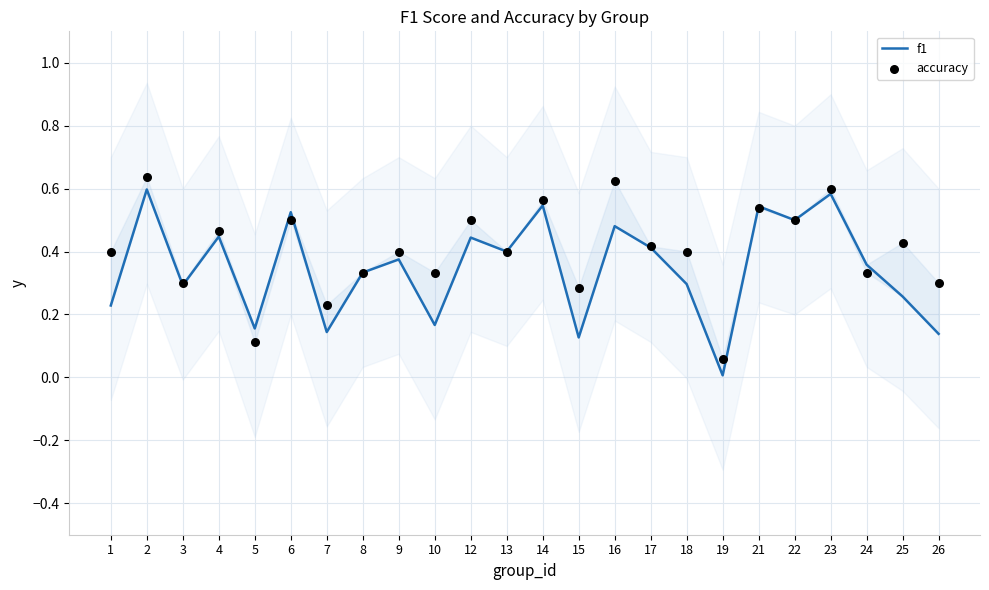

What is the total value across all series at 2?

1.2